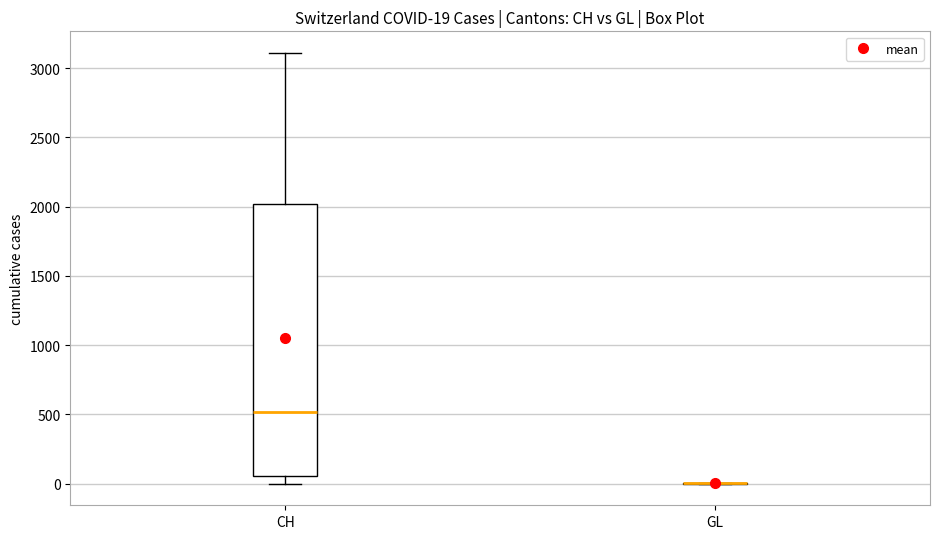

Which box is the tallest, from its lower edge to its upper edge?

CH